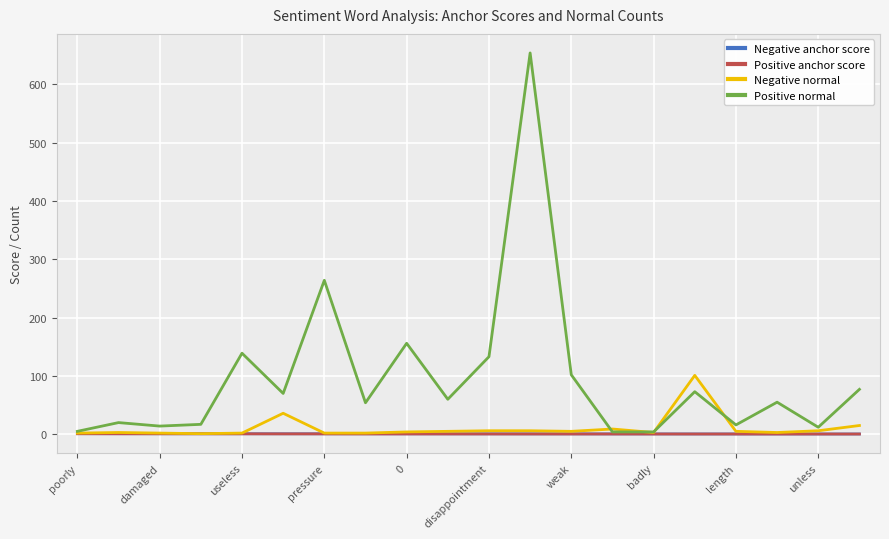

Which series has the largest total across all categories?

Positive normal